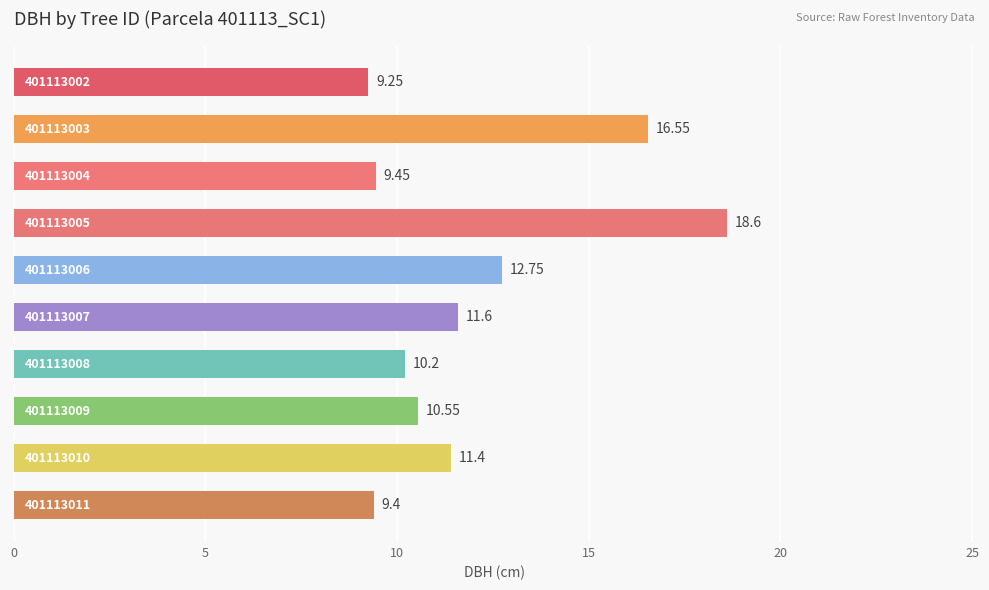

What is the average value?

12.0